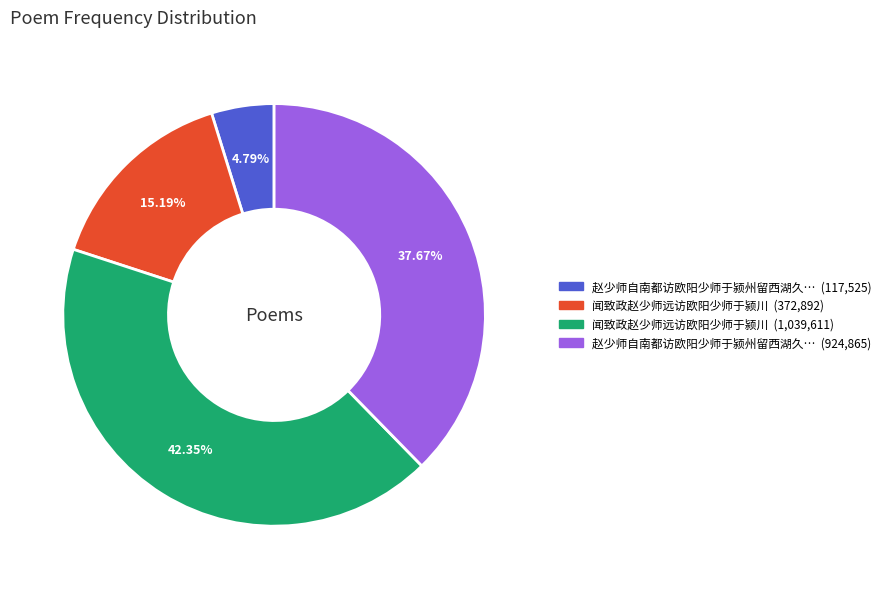

Does any single category account for the majority?

No